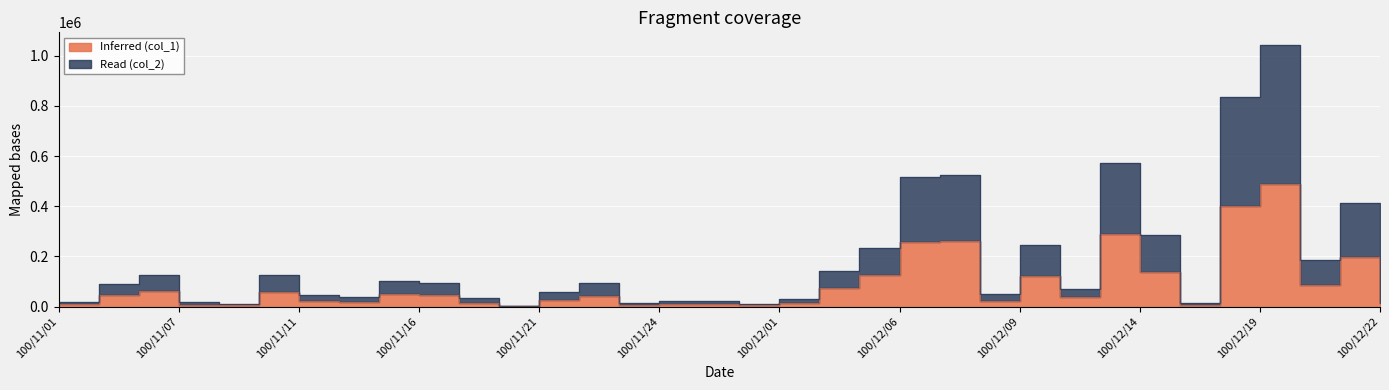

What is the label of the 34th point from the left?

100/12/22